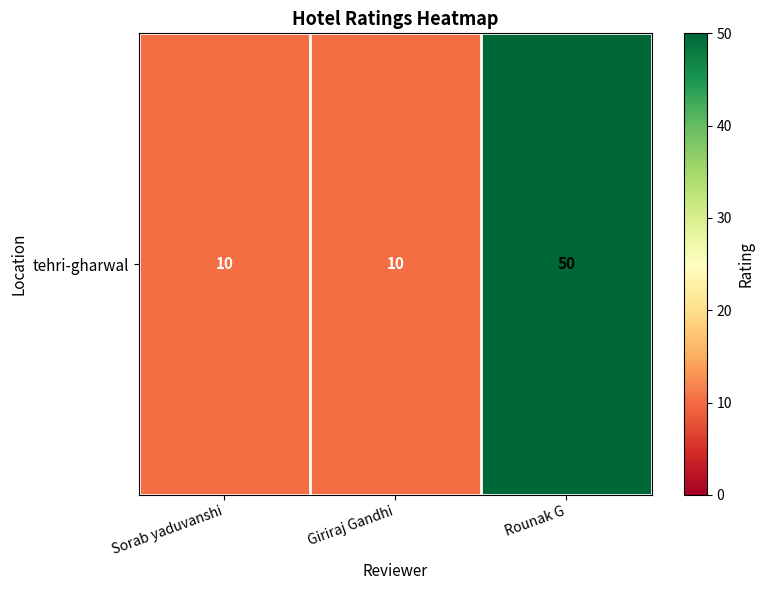

List the labels in order of value, largest first.

Rounak G, Sorab yaduvanshi, Giriraj Gandhi